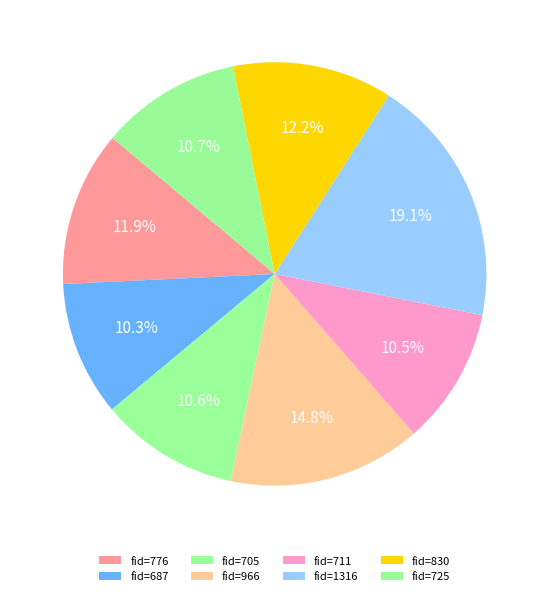

How many segments does this pie chart have?

8